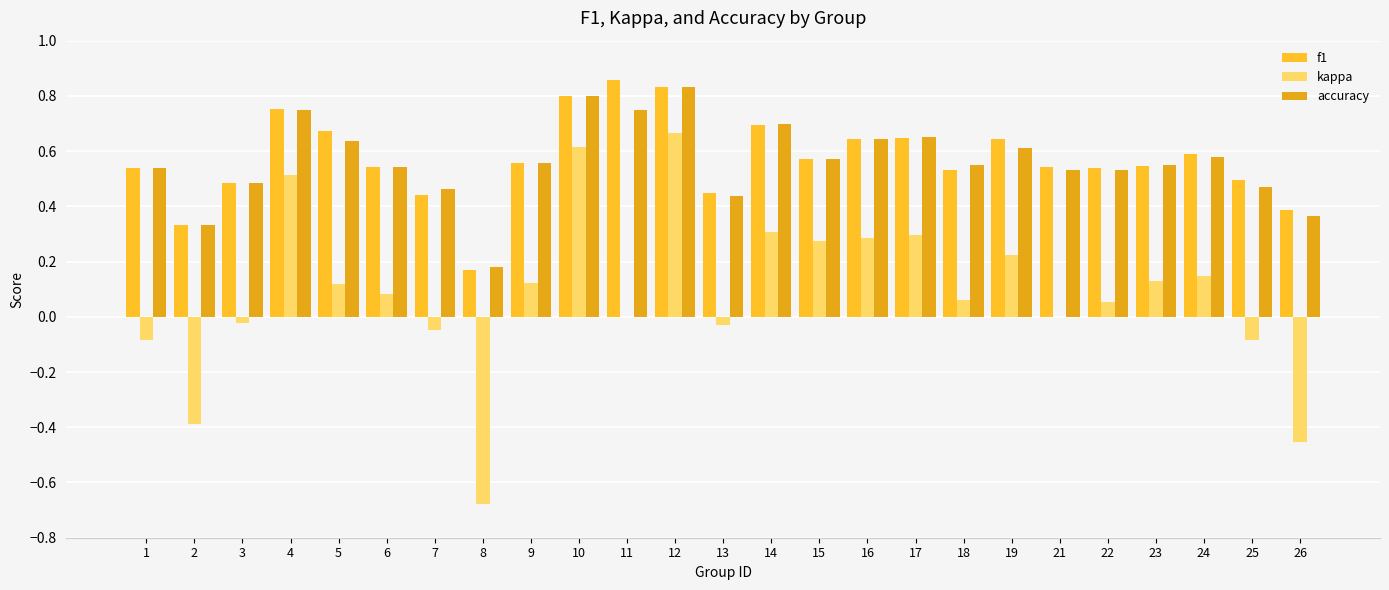

How many groups of bars are there?

25